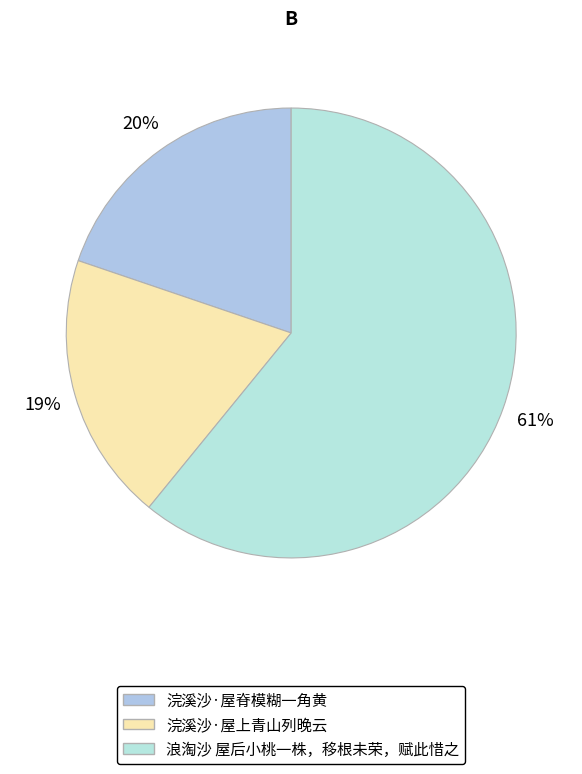

What portion of the pie excludes 浣溪沙·屋脊模糊一角黄?

80.2%